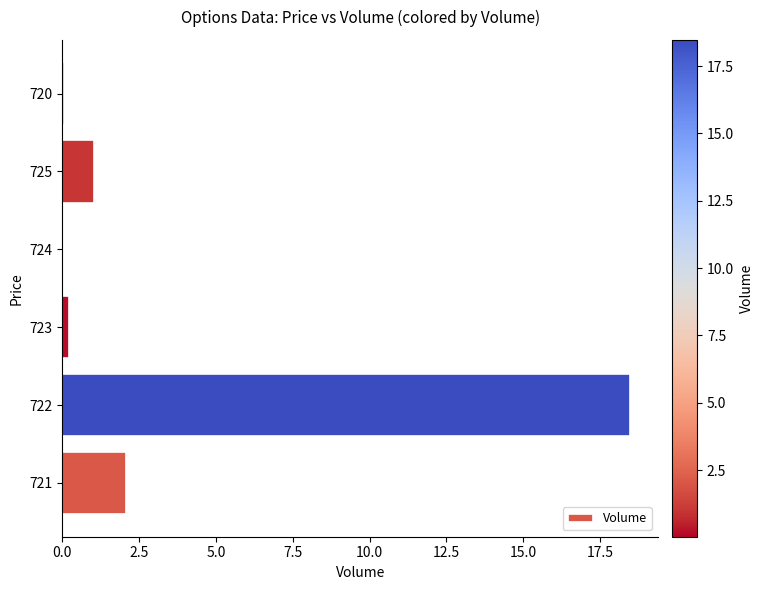

True or false: the data shows 0.2 at 723.

True